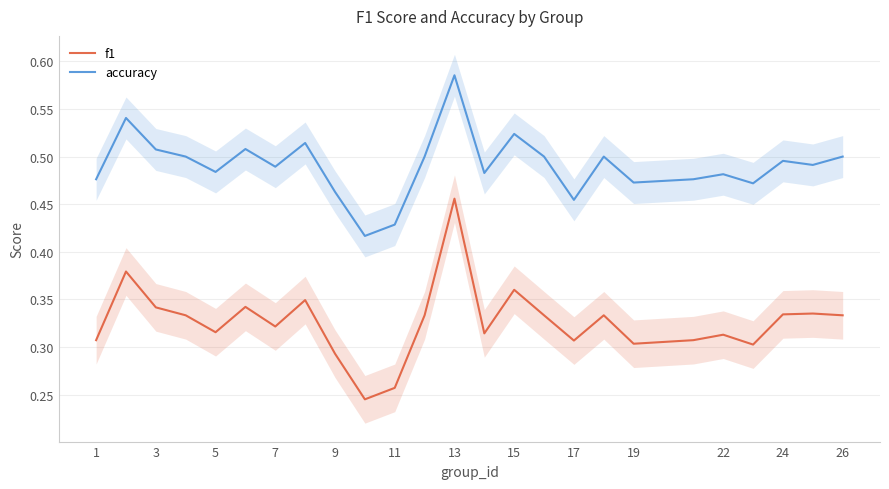

True or false: accuracy and f1 cross at least once.

False